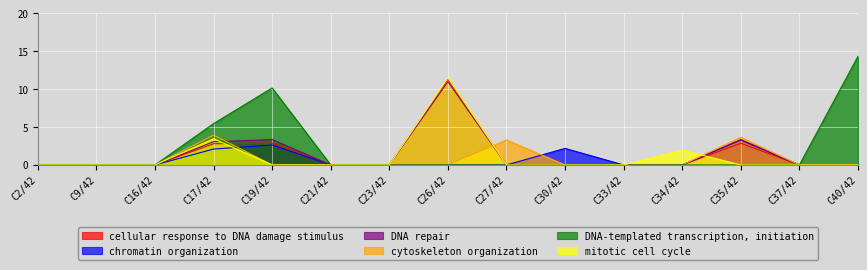

How many values in the DNA-templated transcription, initiation series exceed 0?

3